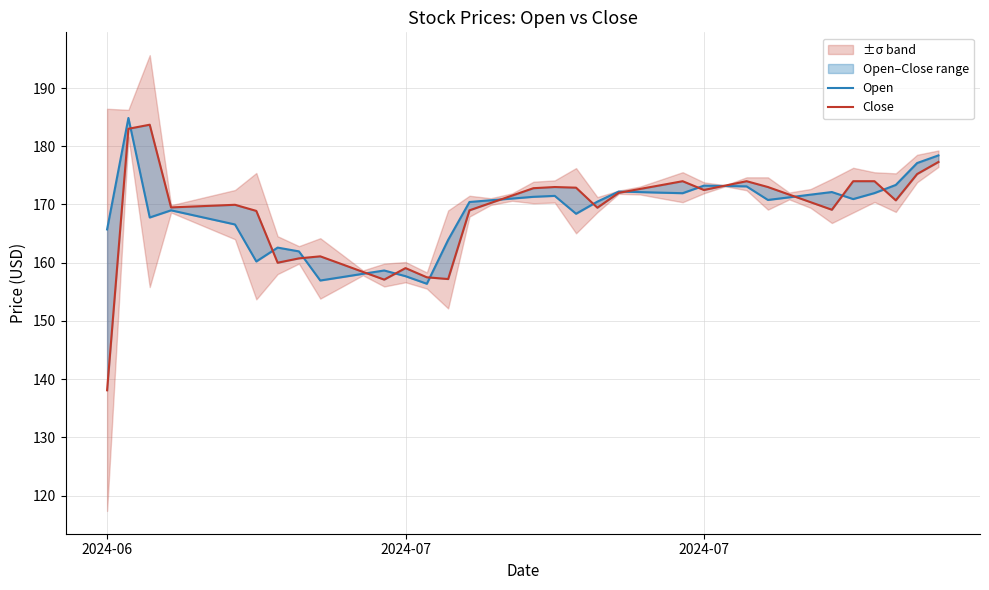

How many intersections are there between Close and Open?

14